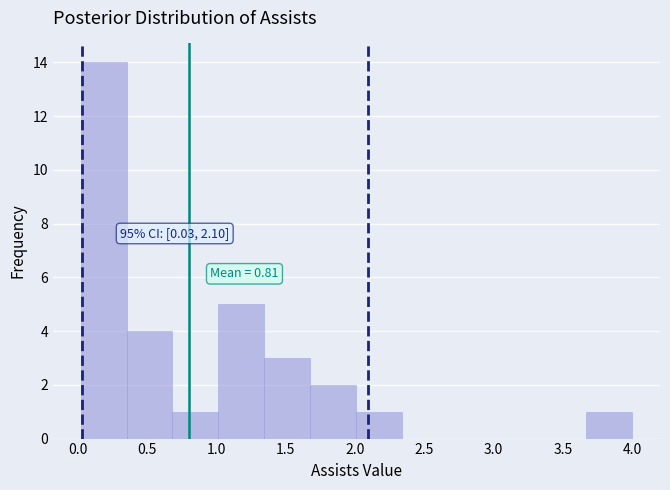

Which range on the x-axis has the tallest bar?

0.00 to 0.35